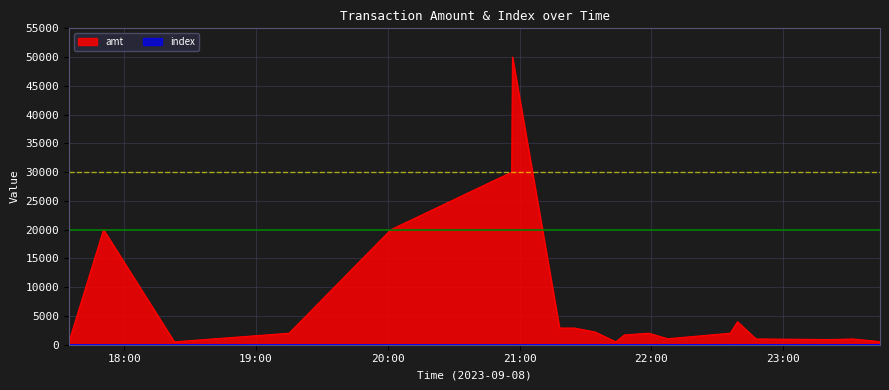

How many data points does each series have?

22